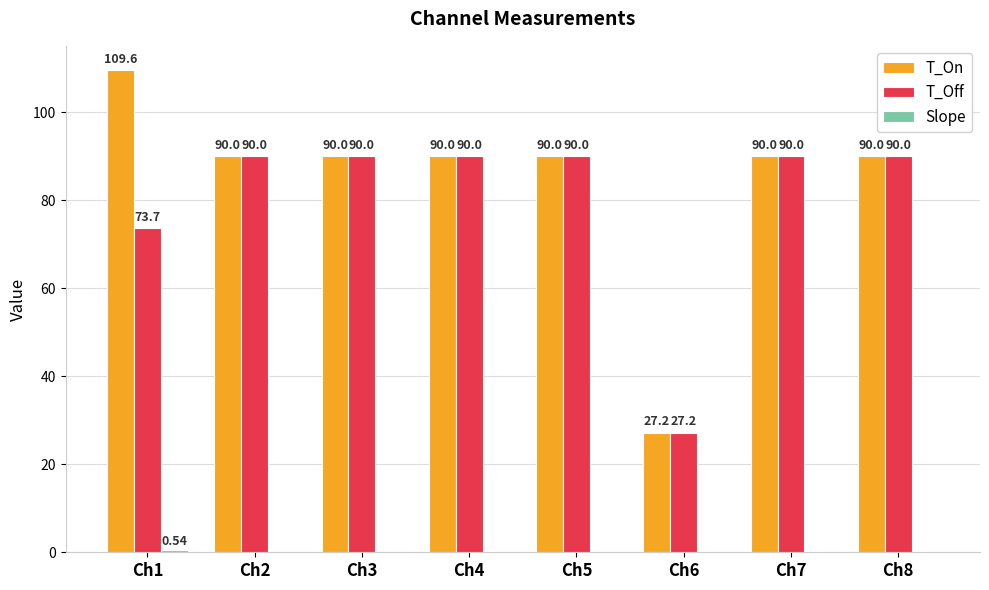

Which series has the largest total across all categories?

T_On